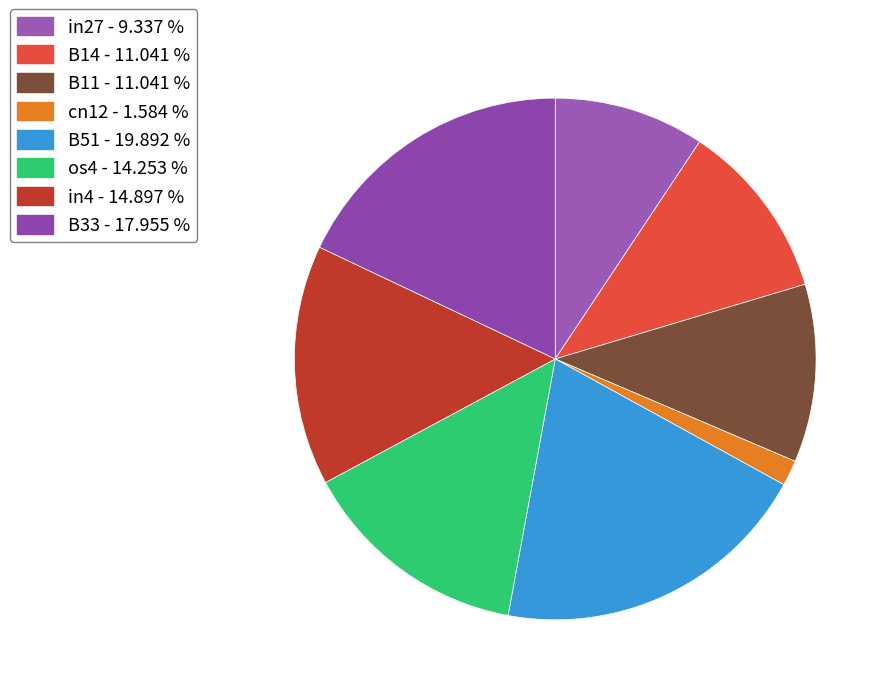

True or false: in4 accounts for 15% of the total.

True